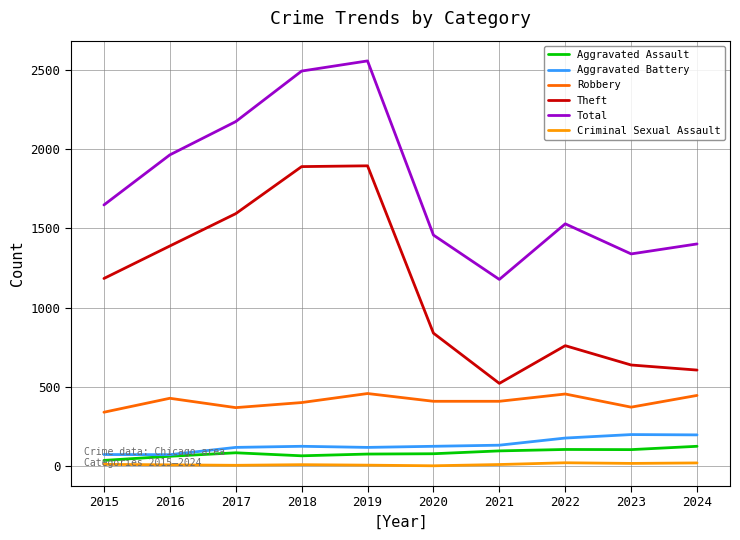

Which category has the highest value in the Total series?

2019